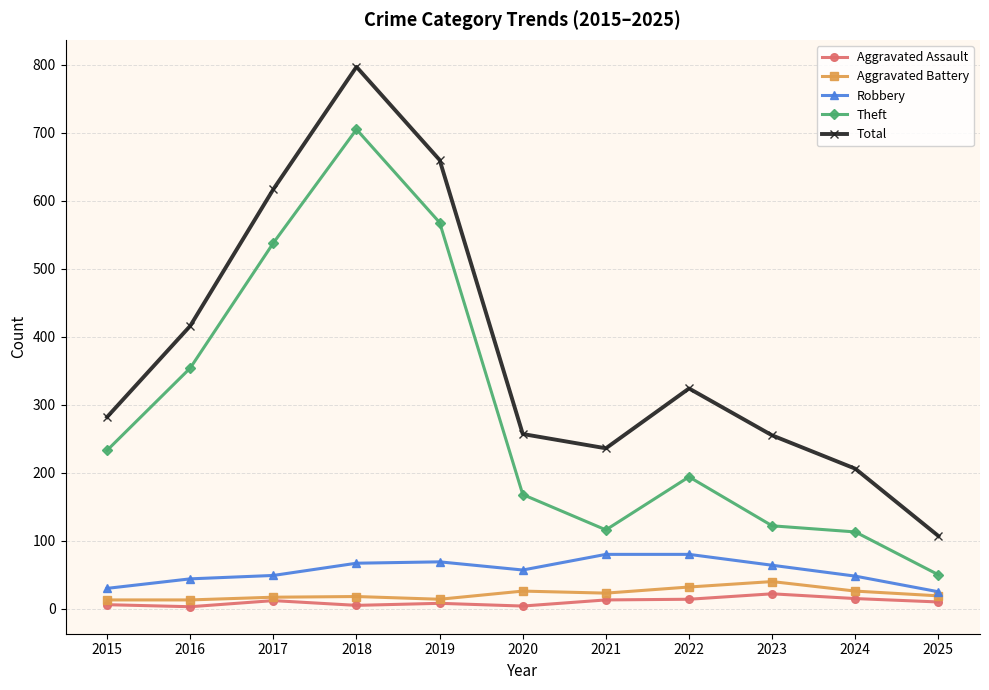

Between 2015 and 2025, which series saw the biggest shift?

Theft